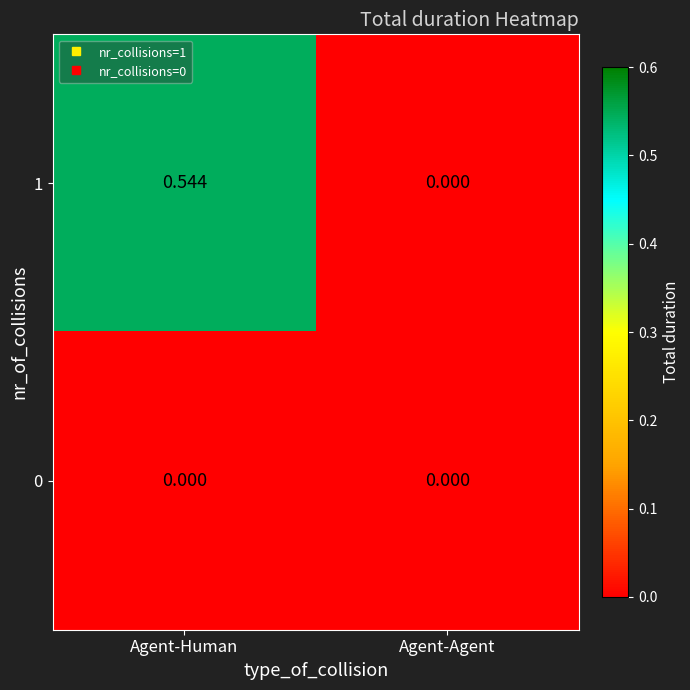

Which category has the lowest value in the 1 series?

Agent-Agent